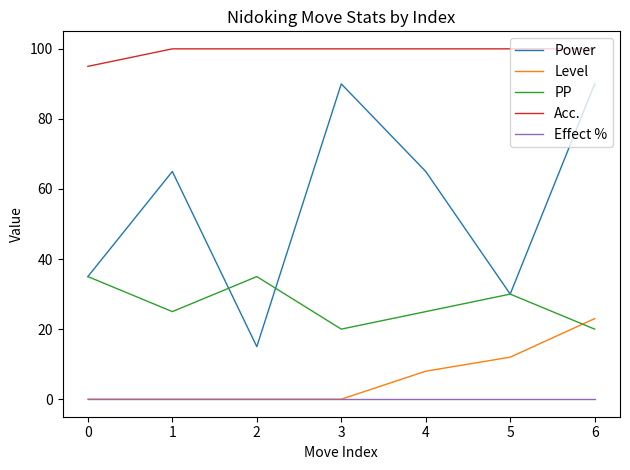

How many lines are shown in the chart?

5